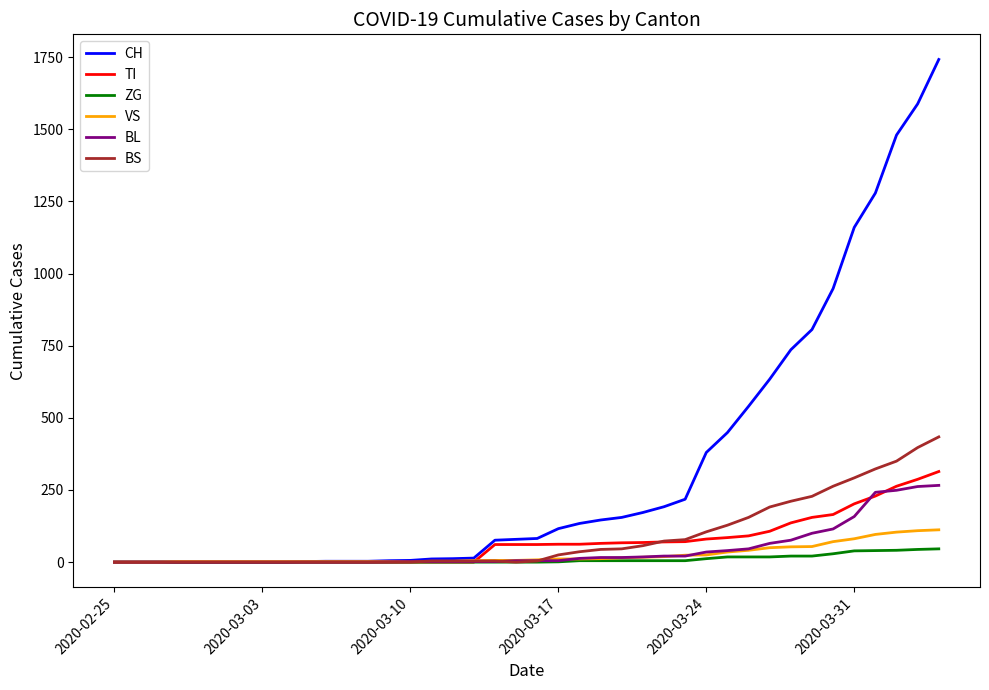

Count the number of categories in the chart.

40